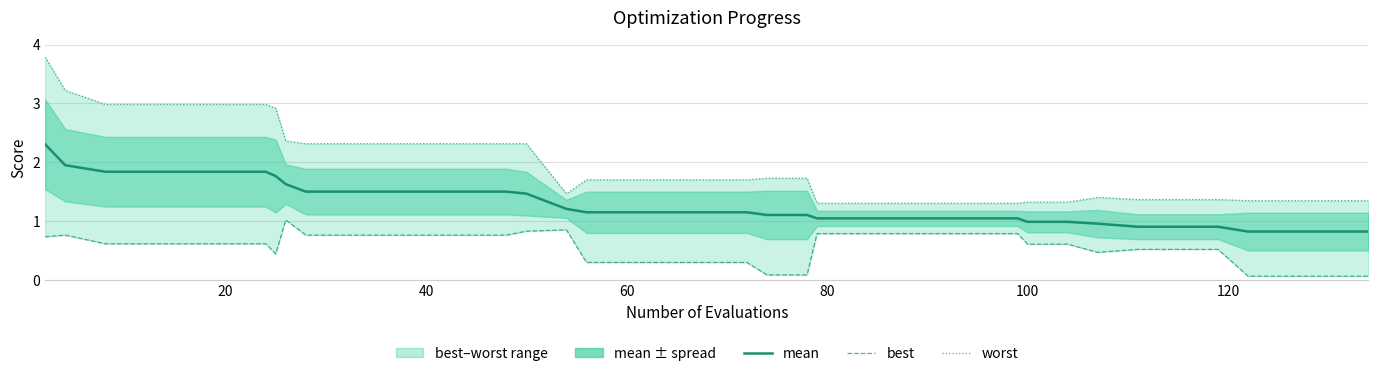

Which series has the largest total across all categories?

worst